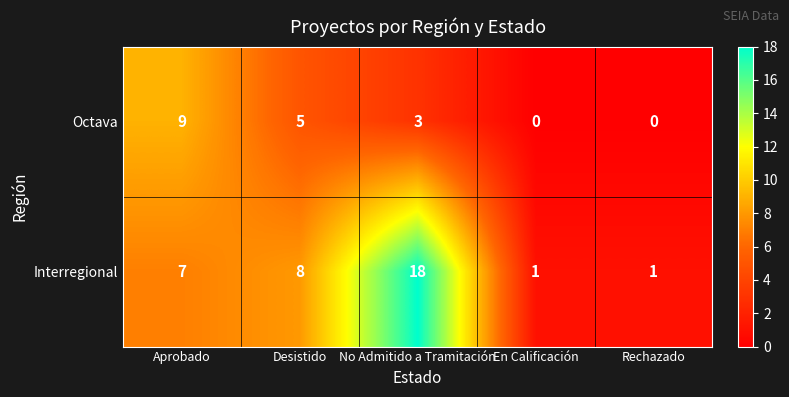

Rank the series at Desistido from lowest to highest value.

Octava, Interregional